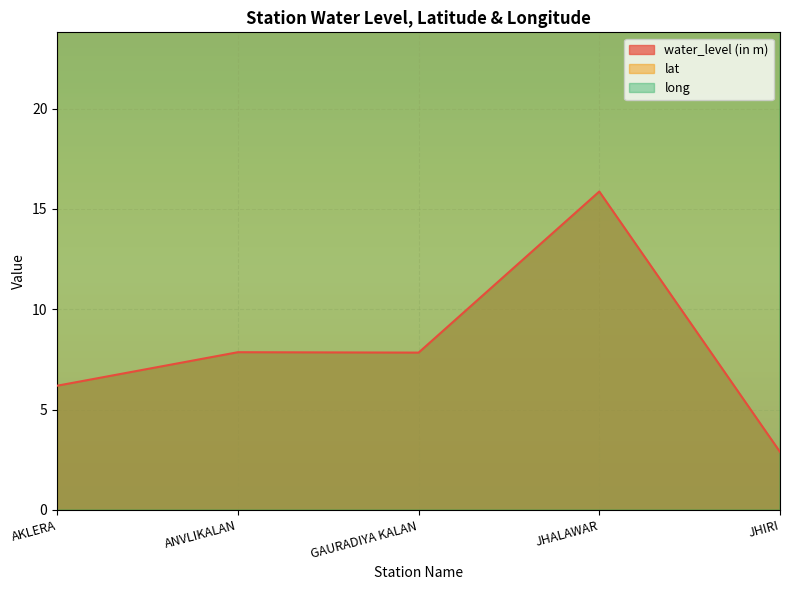

What is the label of the 1st point from the right?

JHIRI